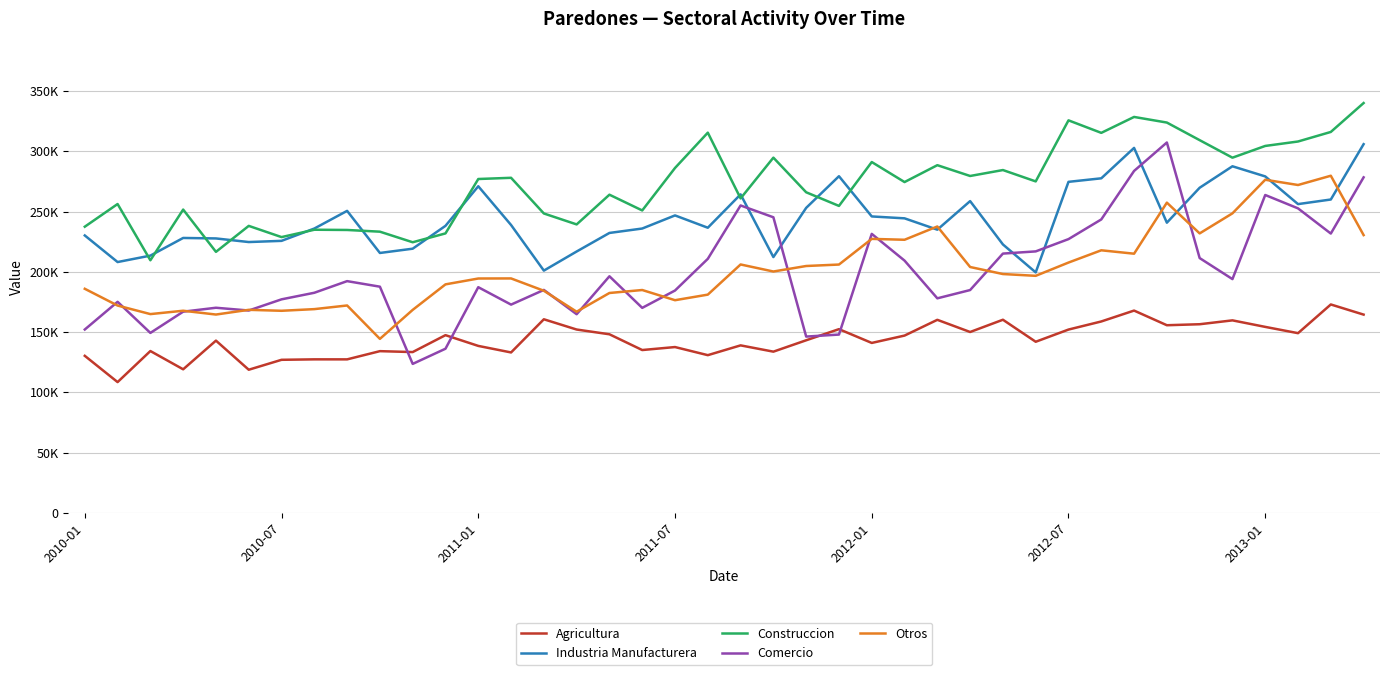

True or false: Industria Manufacturera has more than 1 interior local peaks.

True